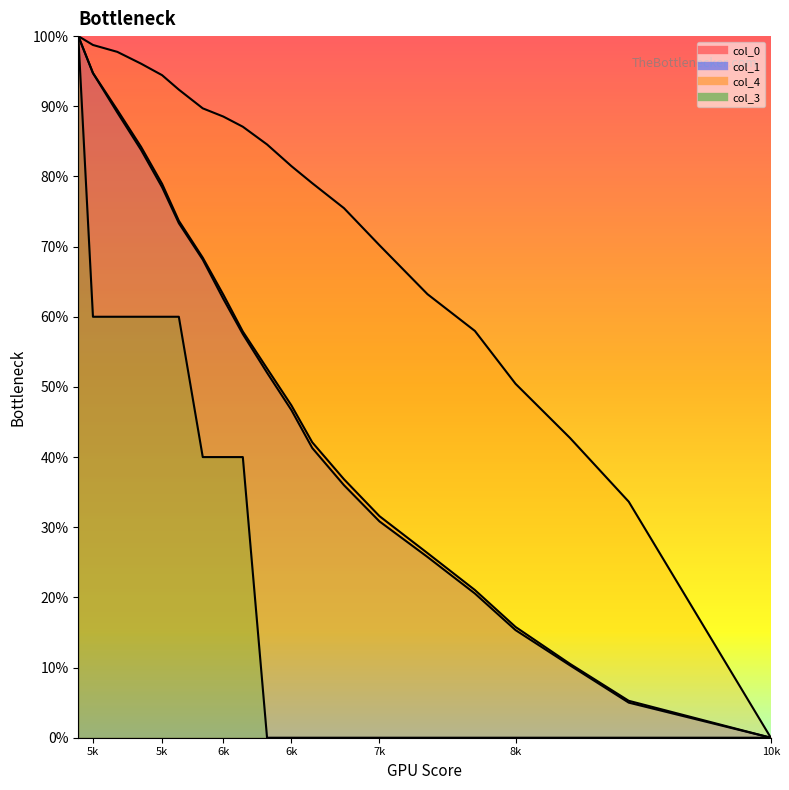

What is the average value of the col_1 series?

0.5